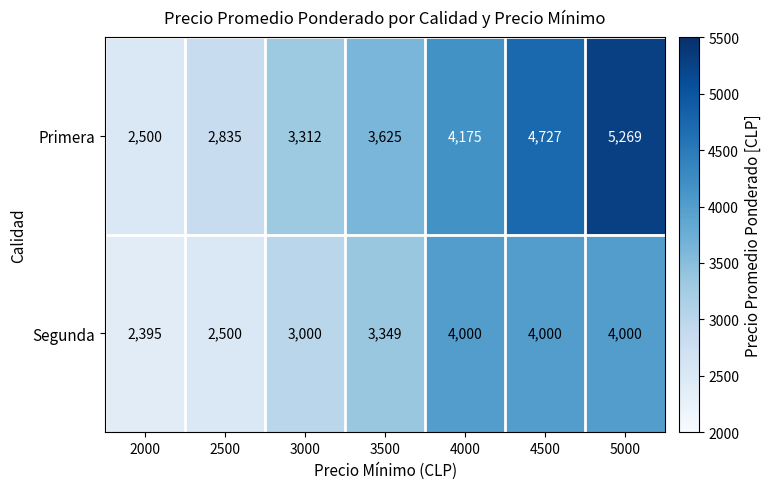

Reading right to left, extract all data points from this chart.

Primera: 5269	4727	4175	3625	3312	2835	2500
Segunda: 4000	4000	4000	3349	3000	2500	2395